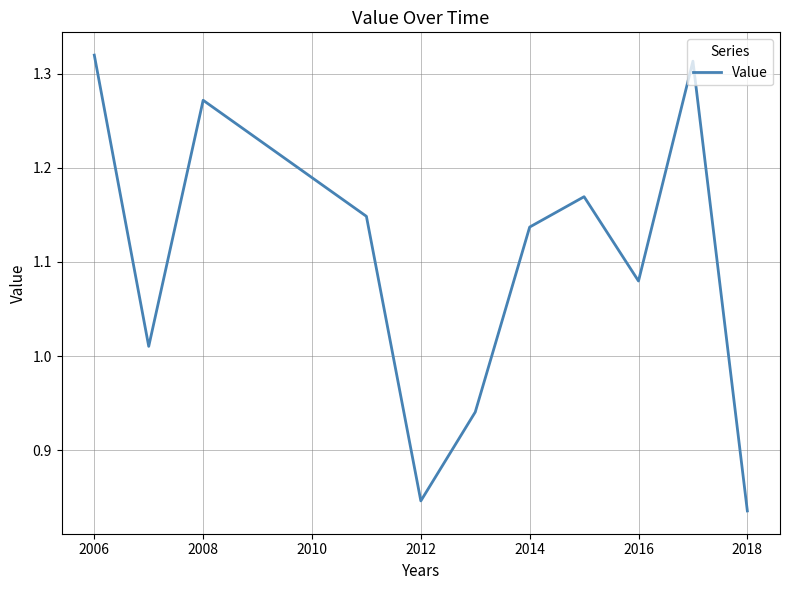

What is the difference between the maximum and minimum values?

0.5